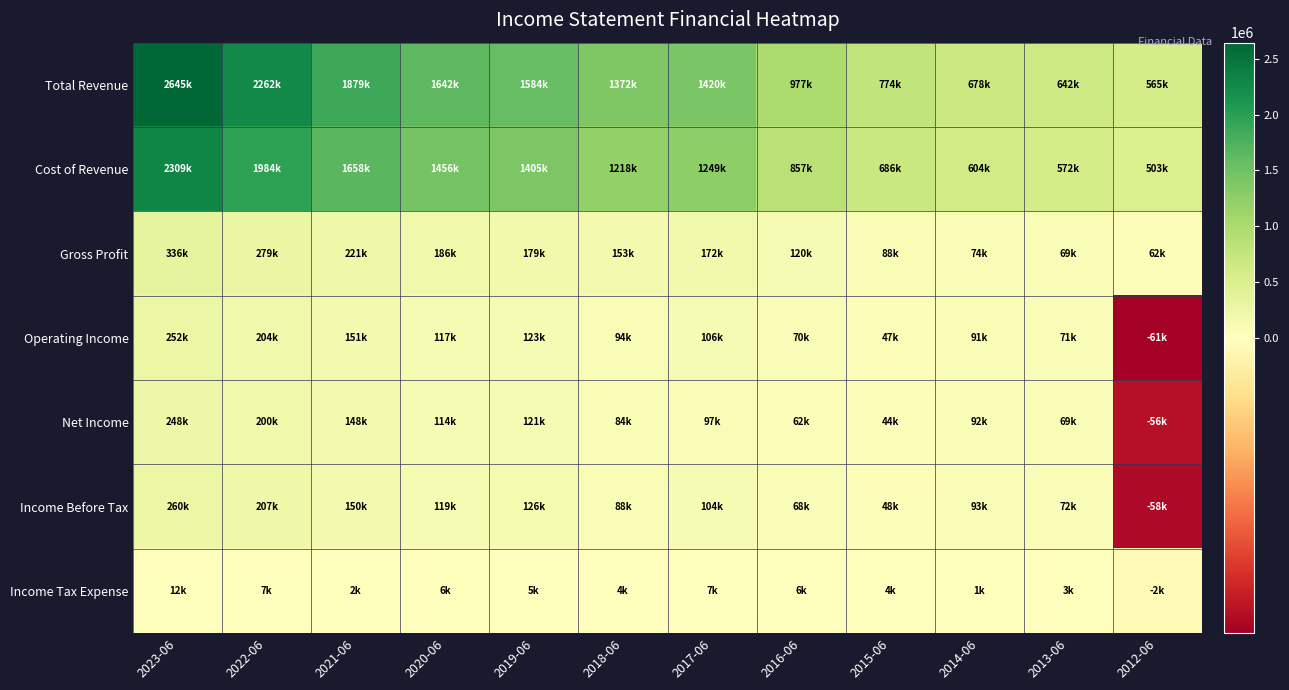

At how many categories does at least one series exceed 381716?

12